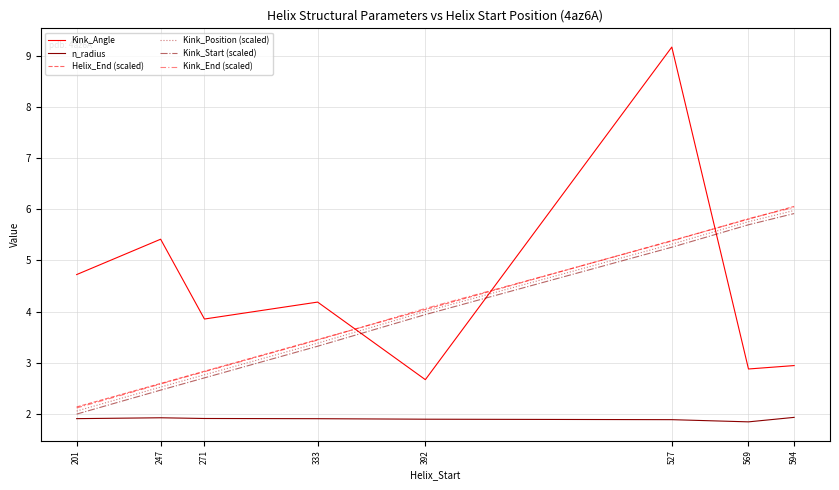

What is the value of the Kink_End (scaled) point at the 3rd from the left?

2.8